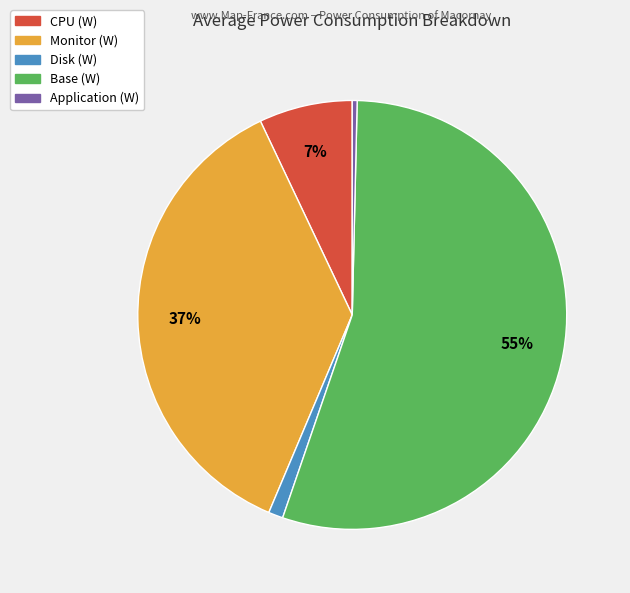

Count the number of slices in the pie.

5